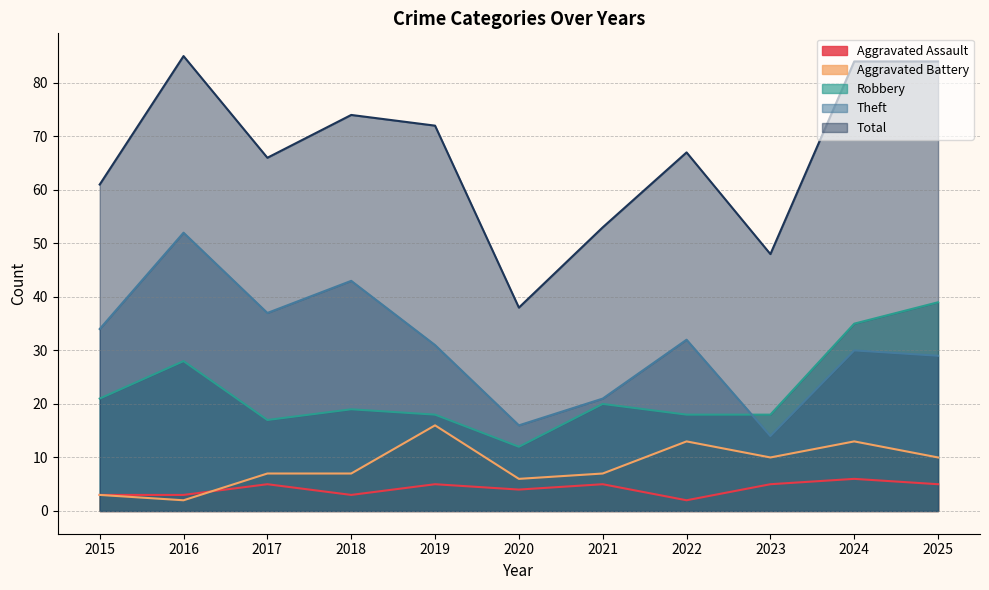

The Aggravated Assault series shows 3 at 2015. True or false?

True